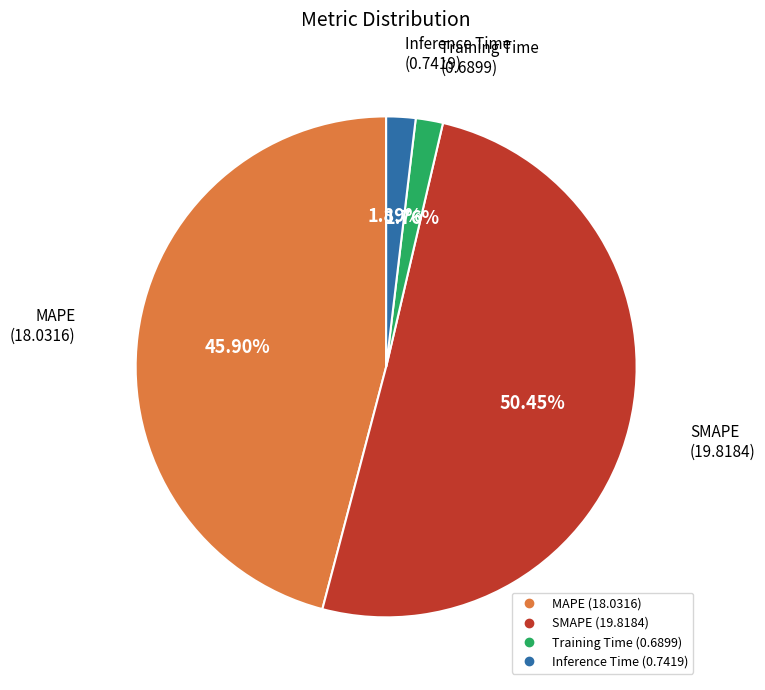

To the nearest percent, what is the combined percentage of Training Time and SMAPE?

52%